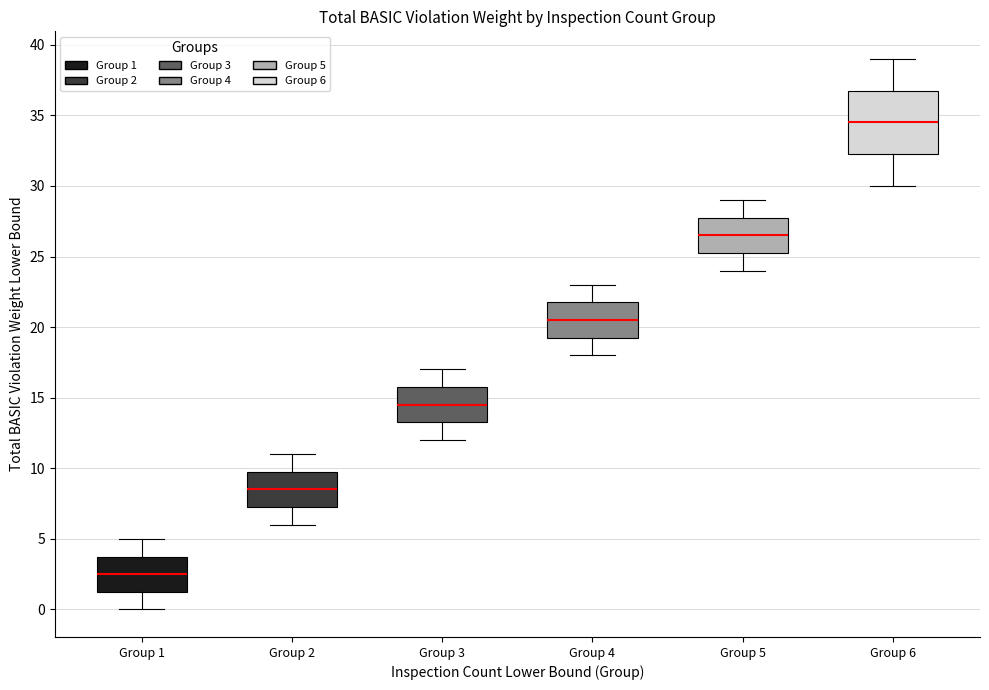

Where does the median line of the box for Group 1 sit on the y-axis? The values are not printed on the chart, so give them approximately, as read against the axis.

2.5